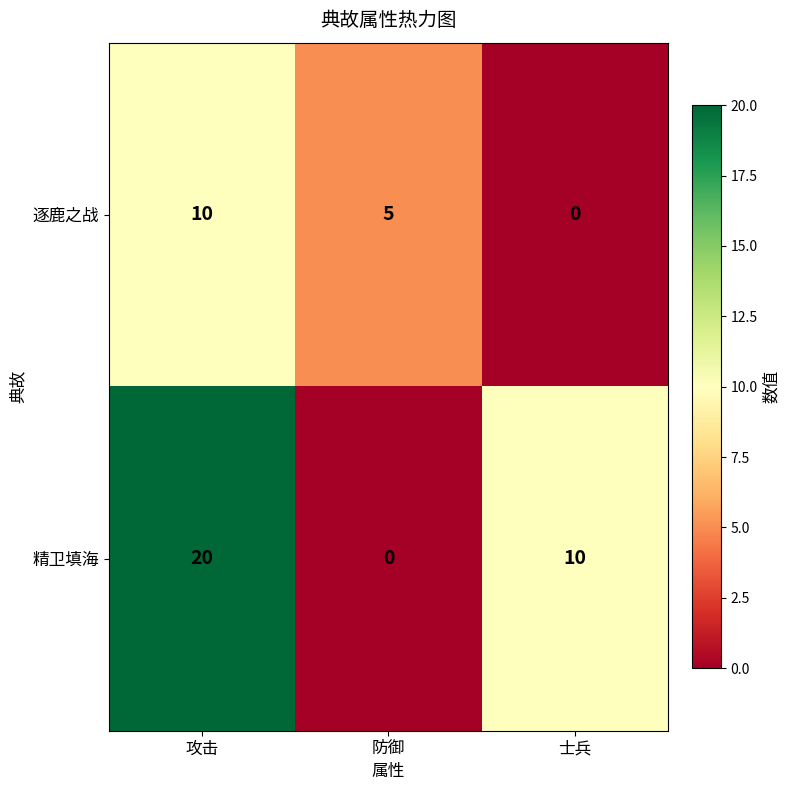

Count the number of categories in the chart.

3